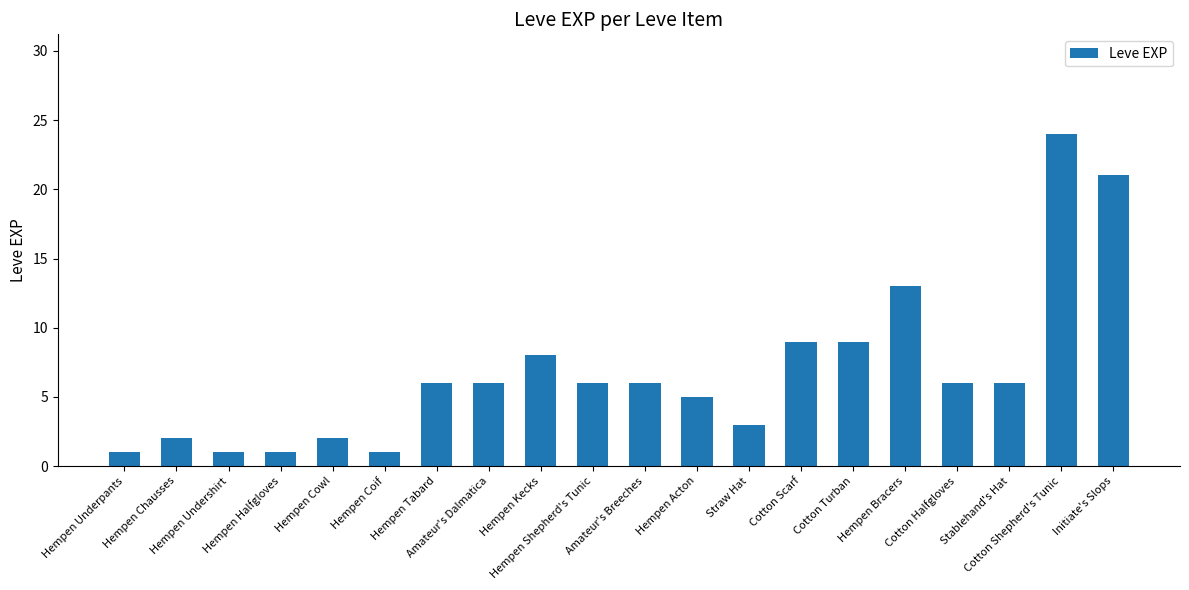

What is the value of the 7th bar from the left?

6